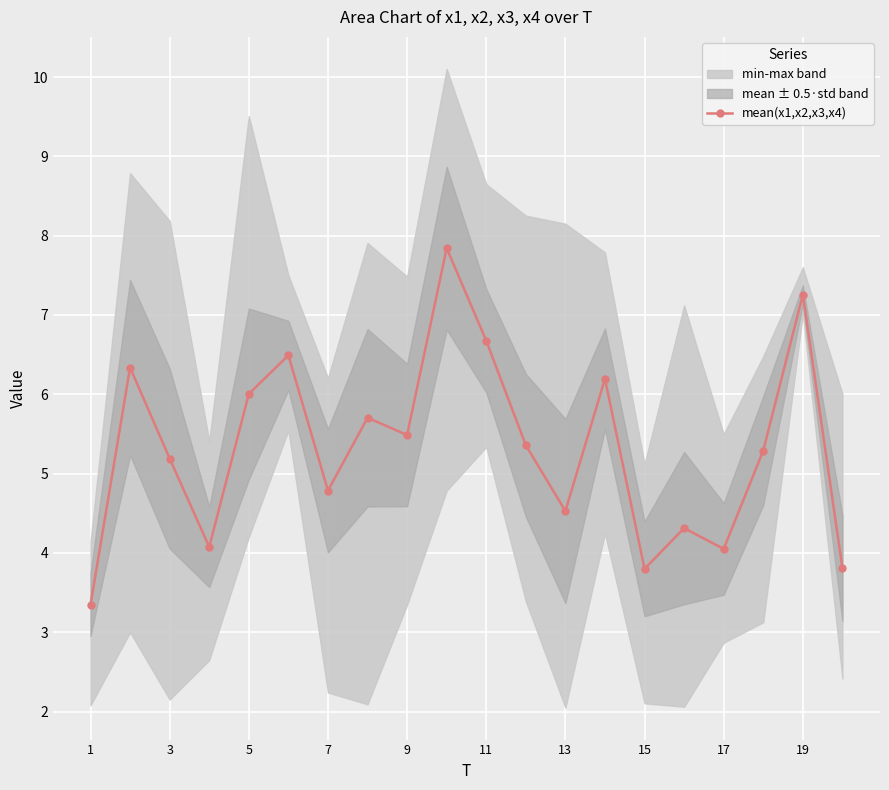

True or false: mean(x1,x2,x3,x4) has more than 1 interior local peaks.

True